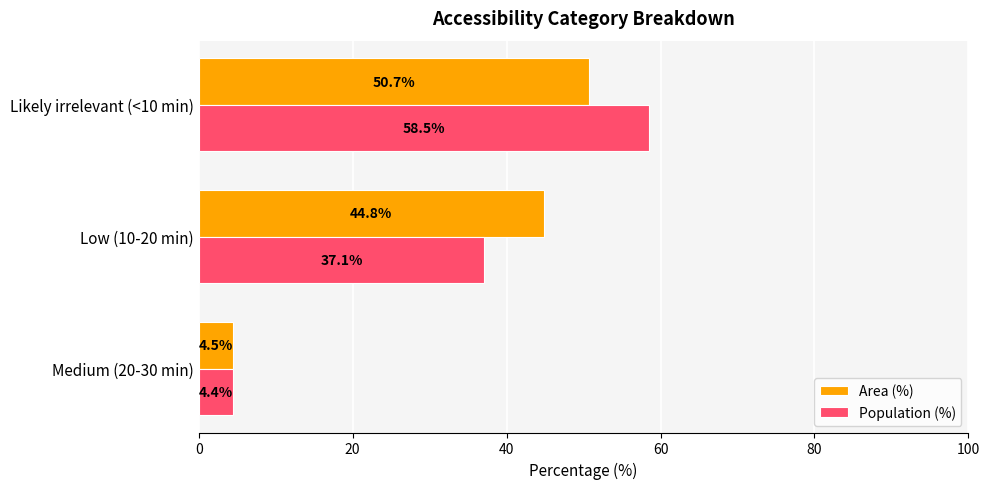

Which series has the widest spread of values?

Population (%)